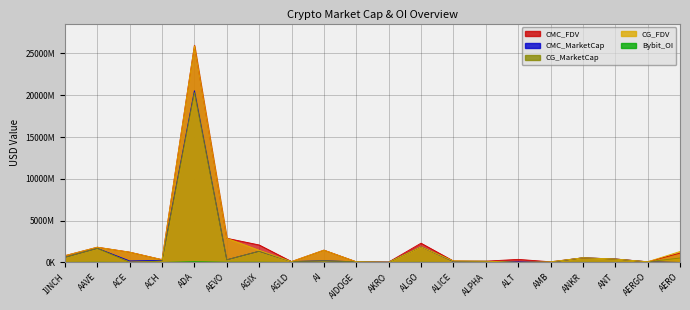

How many data points in CMC_MarketCap are above 207794173?

9